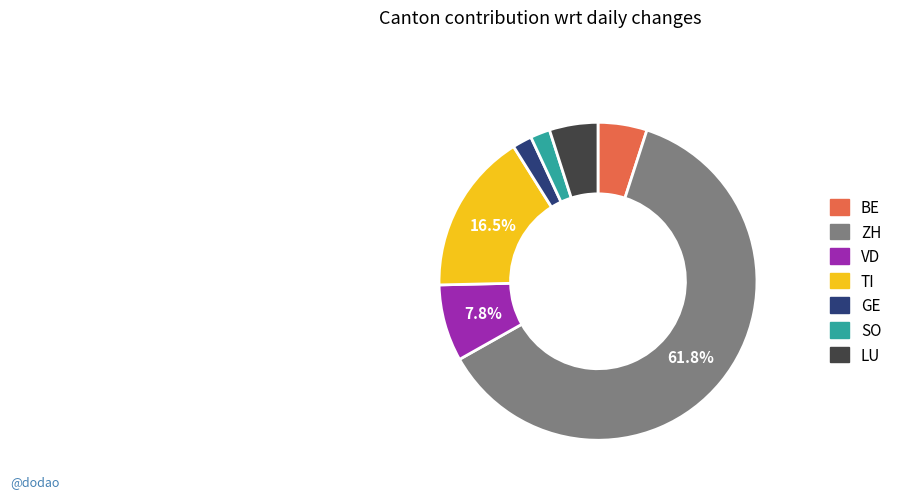

What percentage do VD and TI together represent?

24.3%